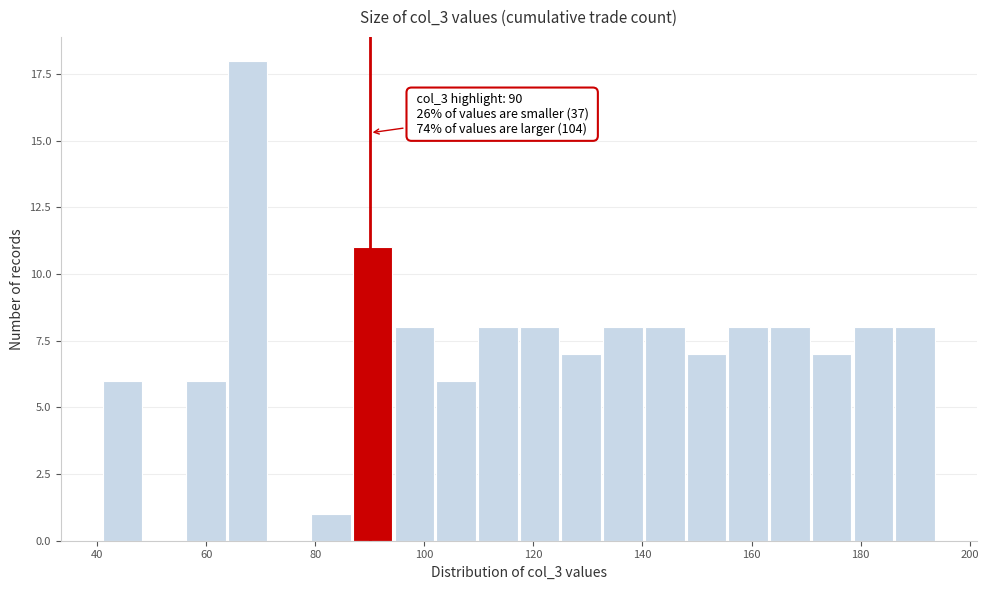

Around what value on the x-axis is the tallest bar? Give the approximate position of its centre, as read against the axis.

68